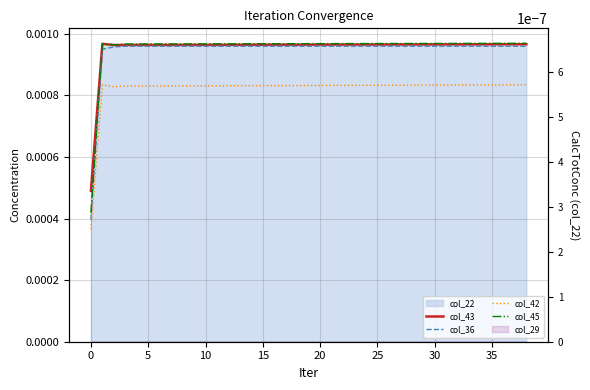

Is the value of col_36 at 5 greater than the value of col_43 at 29?

No